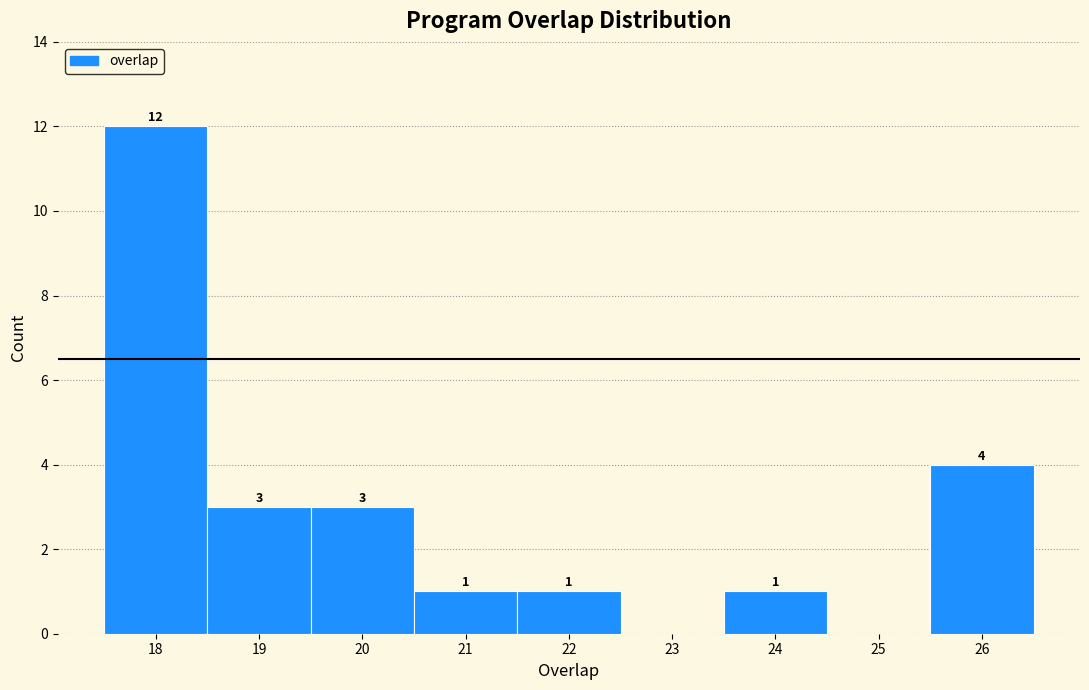

Over which range of the x-axis is the bar tallest?

17.5 to 18.5